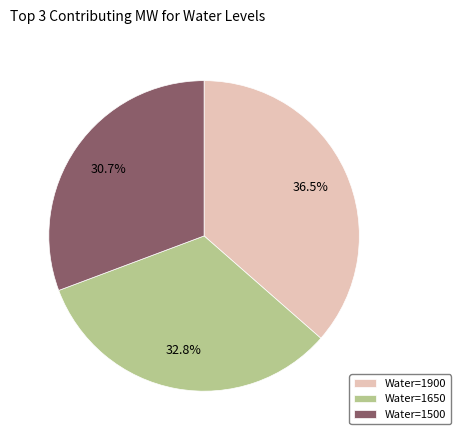

Does any single category account for the majority?

No